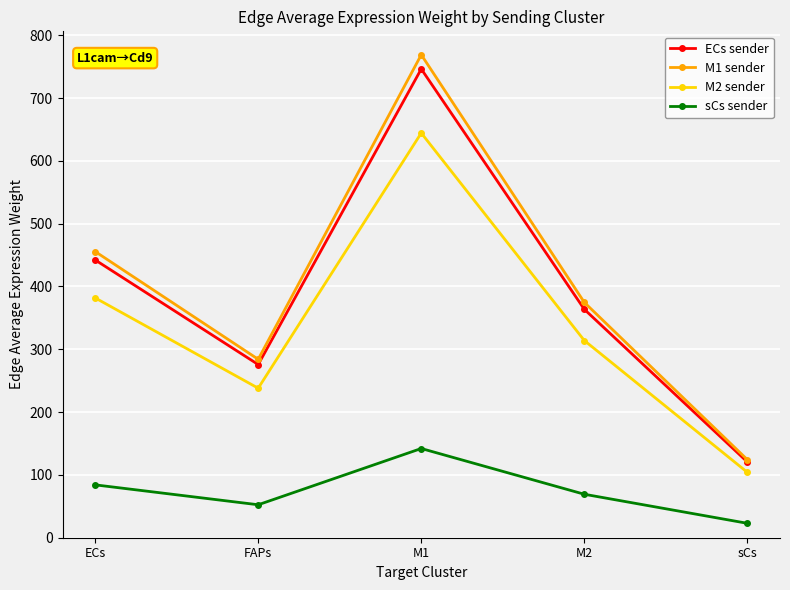

Between ECs and FAPs, which series saw the biggest shift?

M1 sender